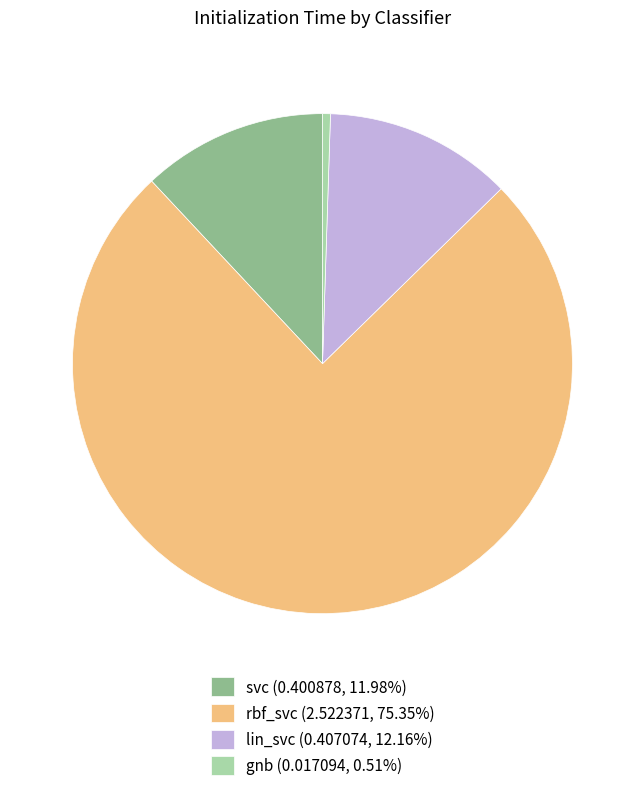

Combined, do svc (0.400878, 11.98%) and gnb (0.017094, 0.51%) account for over 50%?

No